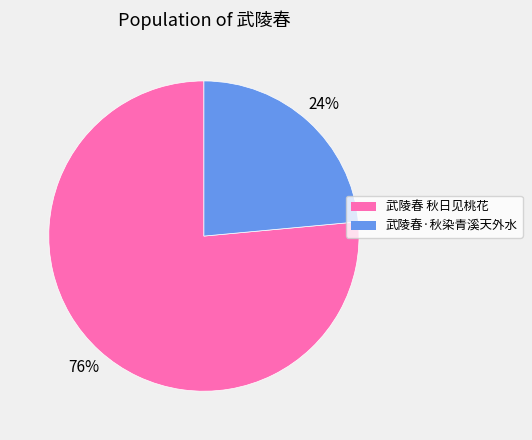

How many slices are in this pie chart?

2